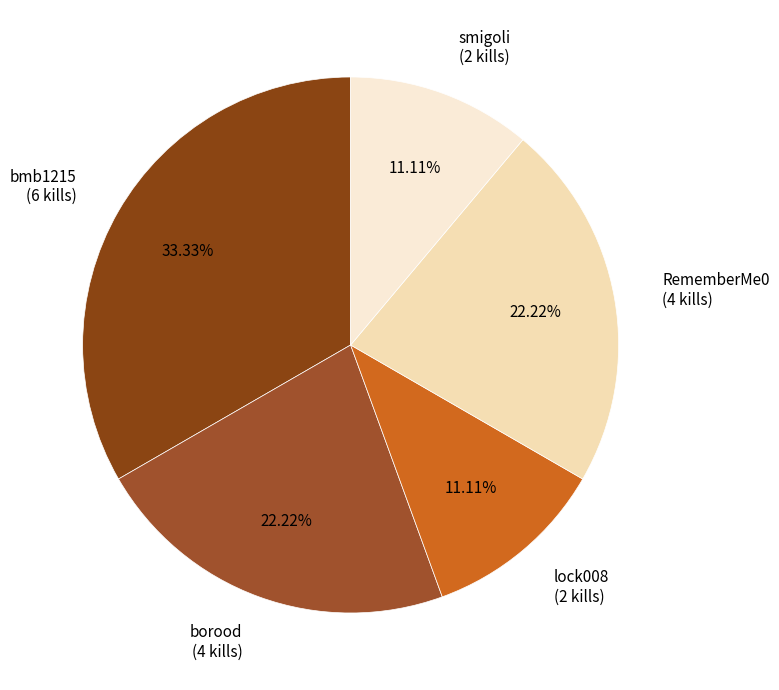

Is the sum of smigoli (2 kills) and bmb1215 (6 kills) greater than half?

No